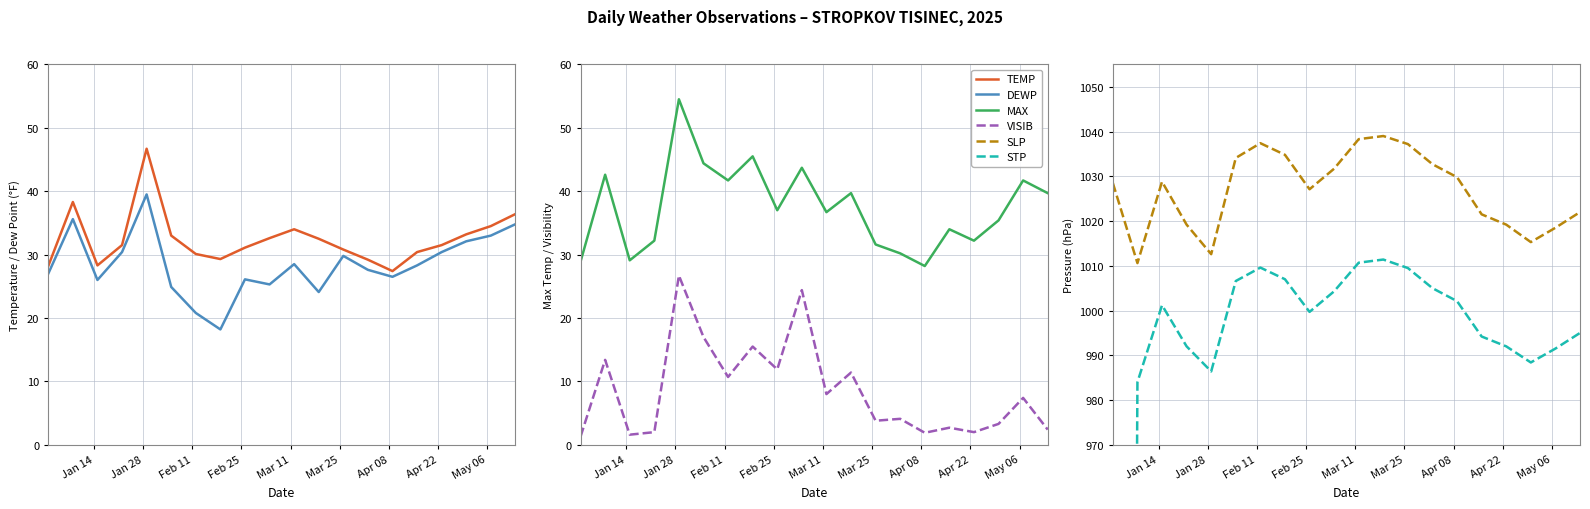

What is the minimum value for VISIB?

1.3